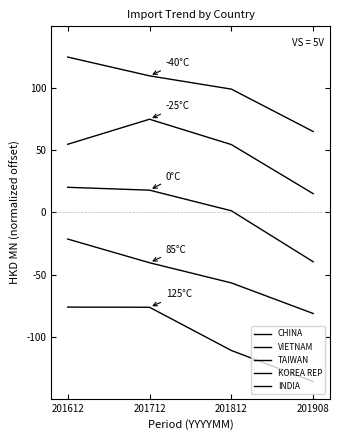

How many lines are shown in the chart?

5